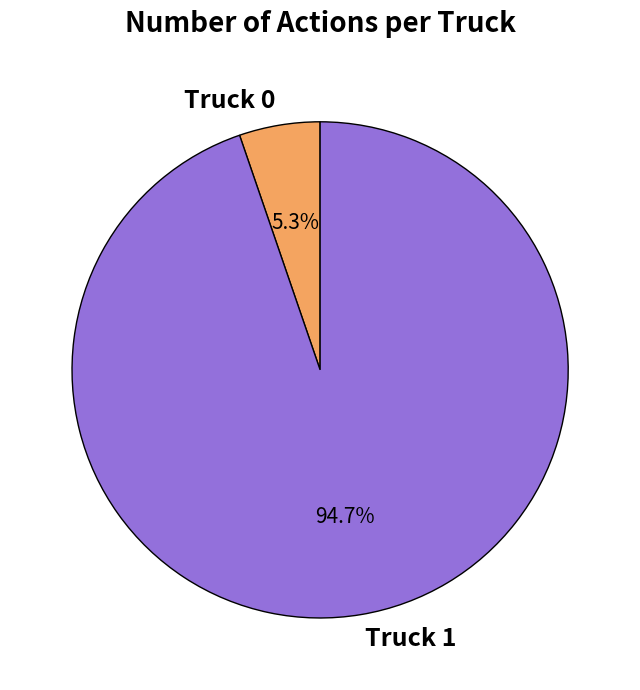

Rank the categories by value from highest to lowest.

Truck 1, Truck 0